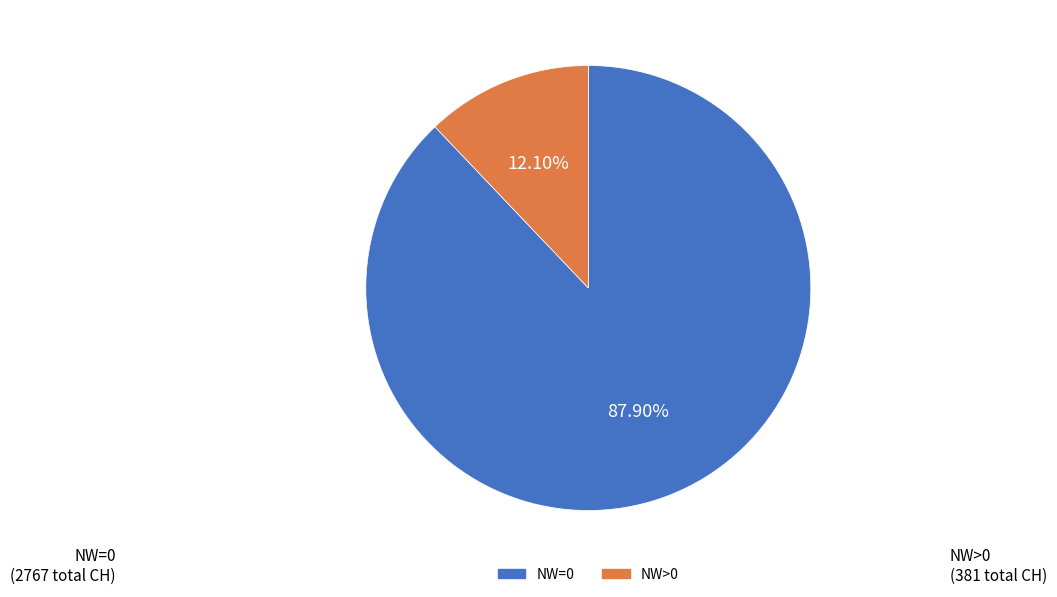

Does NW=0 represent more than half of the total?

Yes